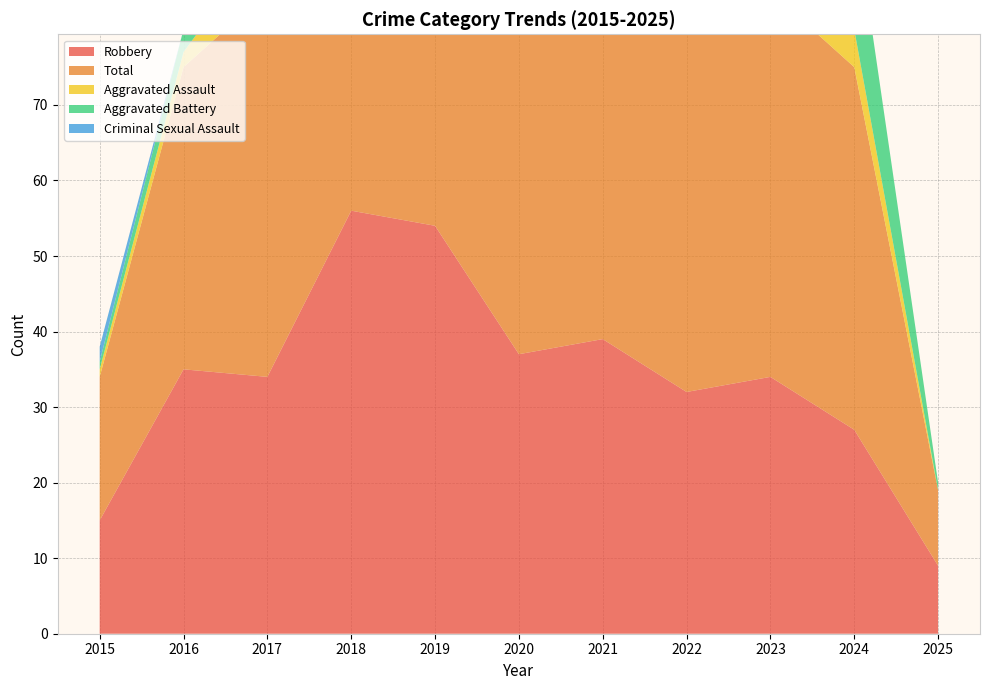

Reading right to left, what are all the values shown in this chart?

Robbery: 2025=9	2024=27	2023=34	2022=32	2021=39	2020=37	2019=54	2018=56	2017=34	2016=35	2015=15
Total: 2025=10	2024=48	2023=51	2022=49	2021=50	2020=47	2019=65	2018=69	2017=51	2016=40	2015=19
Aggravated Assault: 2025=0	2024=5	2023=3	2022=5	2021=2	2020=4	2019=5	2018=8	2017=7	2016=2	2015=1
Aggravated Battery: 2025=1	2024=16	2023=14	2022=9	2021=8	2020=6	2019=5	2018=4	2017=9	2016=3	2015=1
Criminal Sexual Assault: 2025=0	2024=0	2023=0	2022=2	2021=1	2020=0	2019=1	2018=1	2017=1	2016=0	2015=2